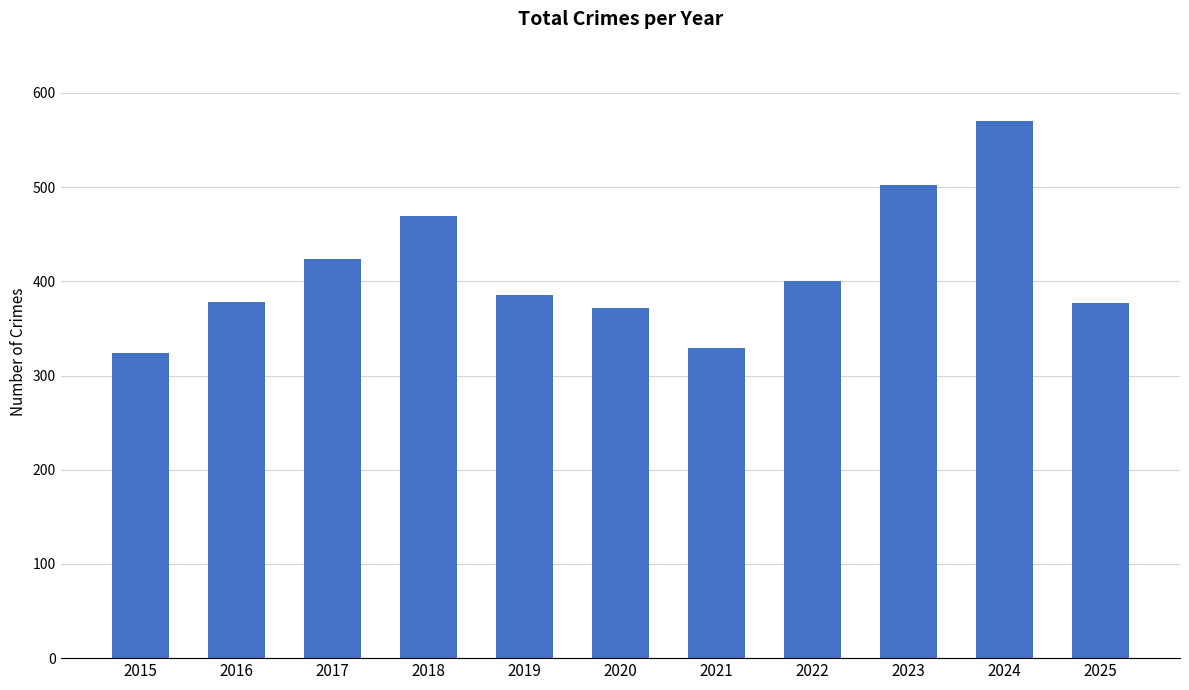

How many series are shown in this chart?

1